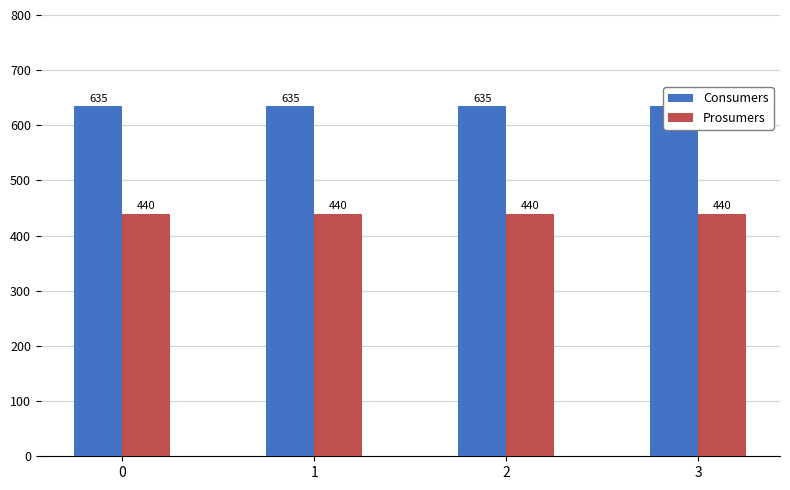

Which series has the widest spread of values?

Consumers